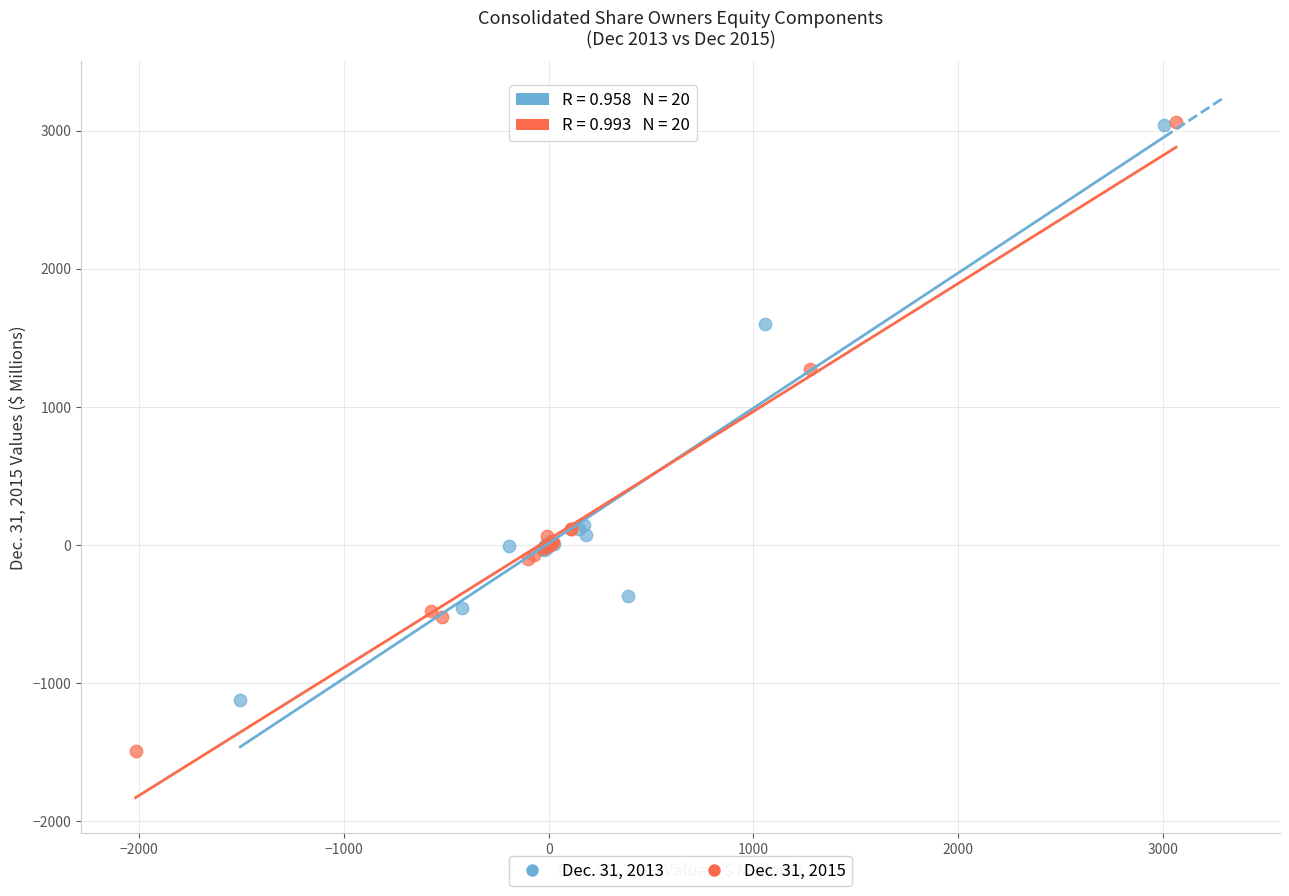

What are all the series names shown in the legend?

Dec. 31, 2013, Dec. 31, 2015